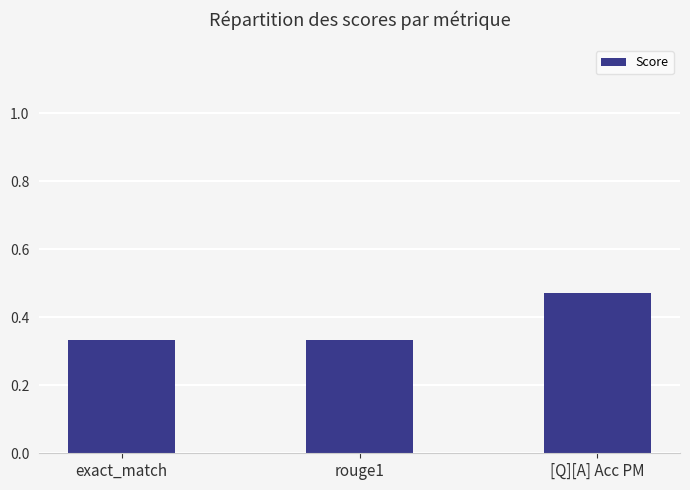

True or false: the data shows 0.2 at rouge1.

False